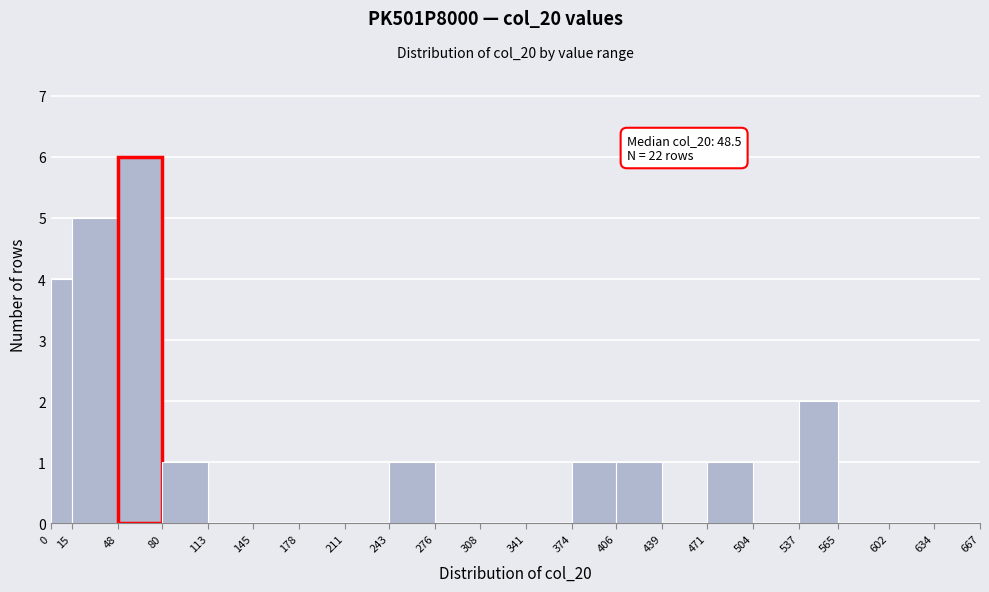

Which range on the x-axis has the tallest bar?

48 to 80